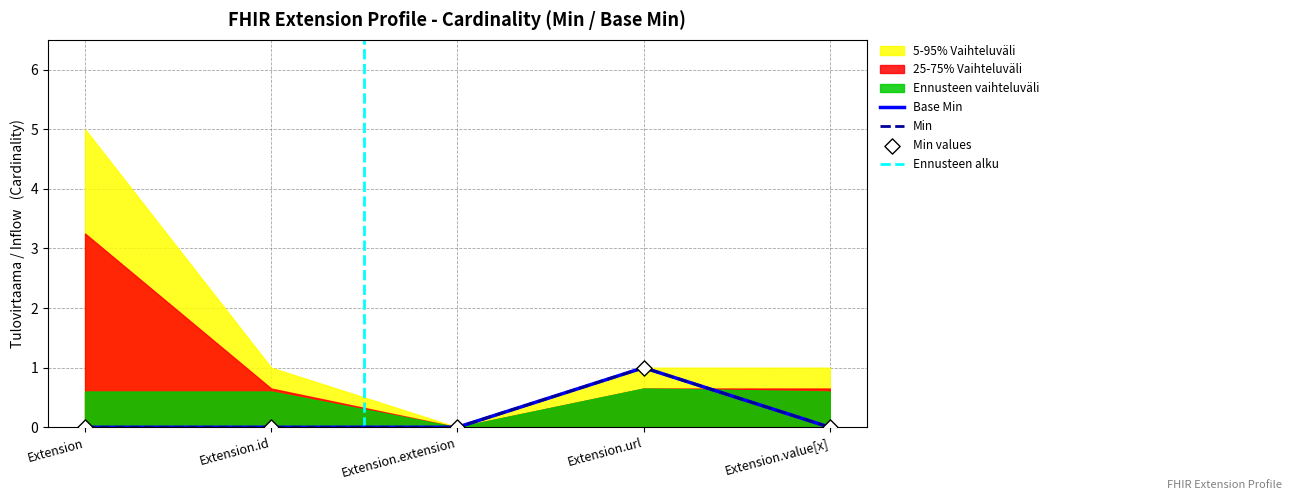

Is the value of Min at Extension.id greater than the value of Base Min at Extension.url?

No